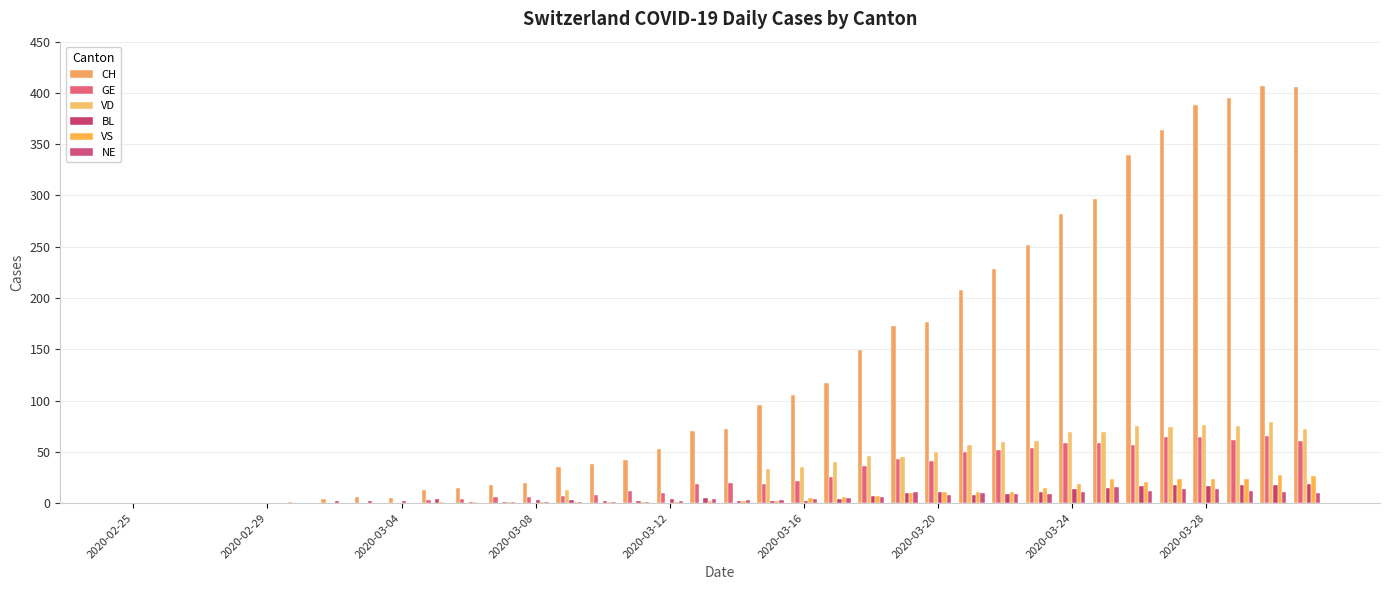

What is the maximum value shown in the chart?

407